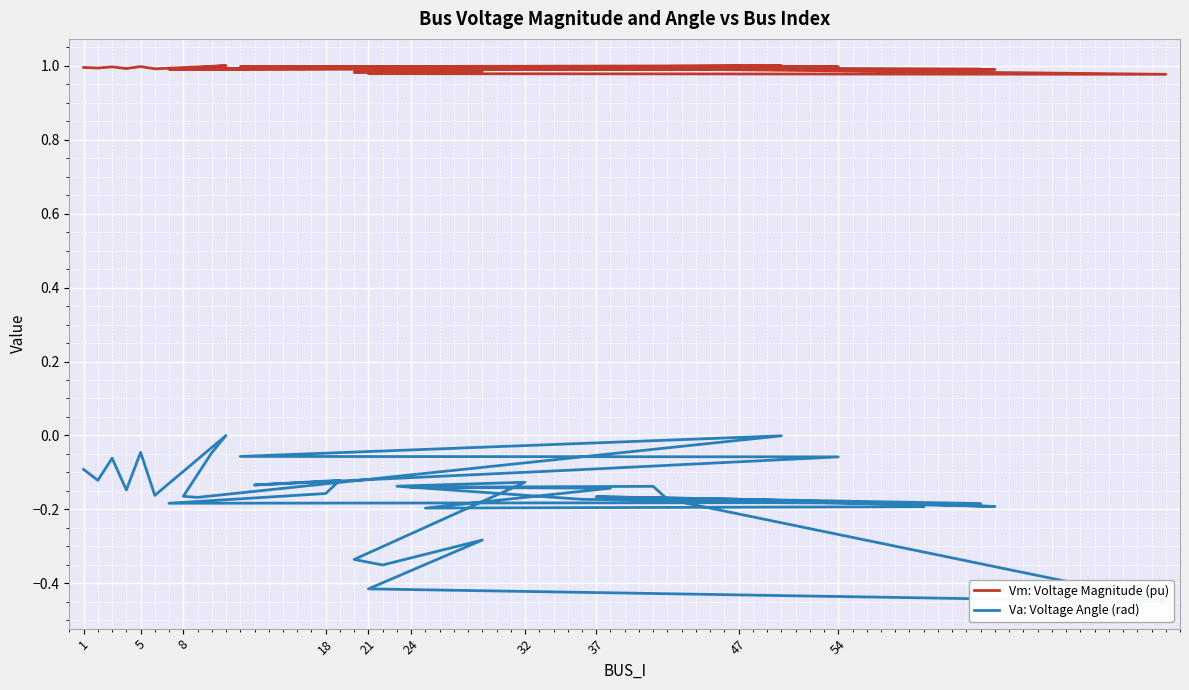

Is this an area chart (filled region under the line)?

No